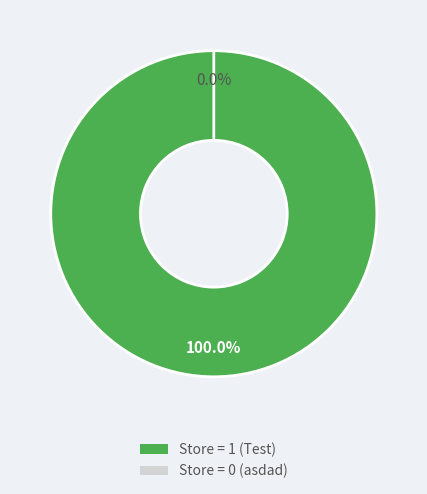

To the nearest percent, what is the difference between the largest and smallest slice percentages?

100%